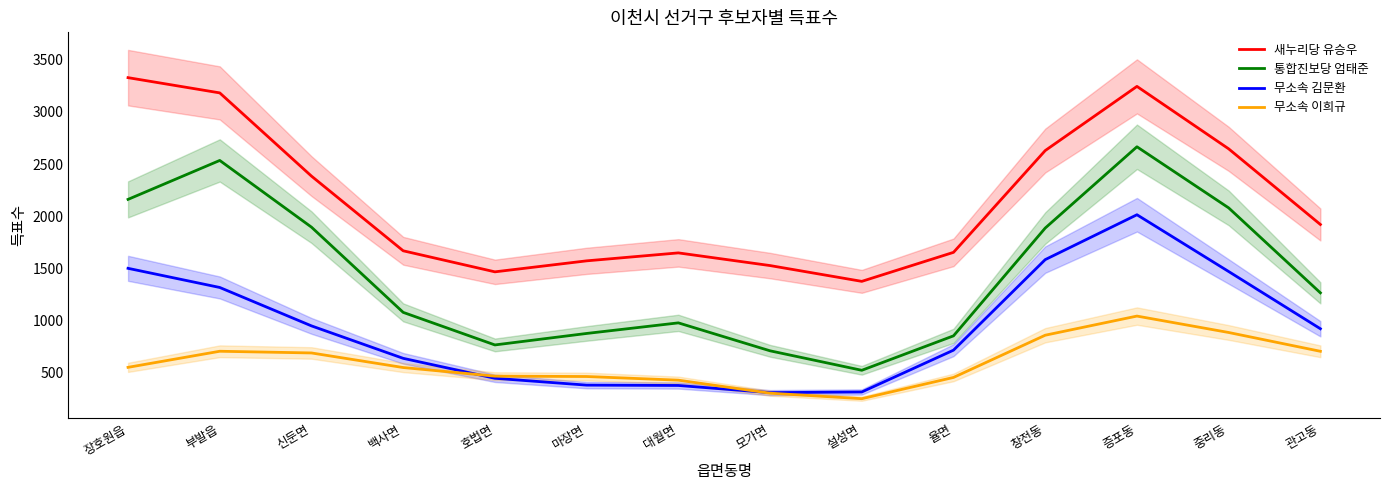

Reading left to right, transcribe all the data shown in this chart.

새누리당 유승우: 3328.2	3182.1	2384.2	1668.2	1466.4	1571.9	1648.1	1526.6	1375.2	1653.3	2629.1	3244.4	2645.7	1920.5
통합진보당 엄태준: 2161.1	2534.4	1894.9	1077.8	765.7	875.8	977.3	709.3	522.6	852.8	1886.3	2665.4	2079.6	1265.1
무소속 김문환: 1500.2	1316.6	948.3	637.2	446.0	380.3	377.1	308.4	314.6	715.6	1583.6	2013.8	1469.5	920.9
무소속 이희규: 550.8	705.1	688.8	549.0	466.4	462.9	427.9	303.0	250.3	454.0	858.9	1042.3	885.0	704.7